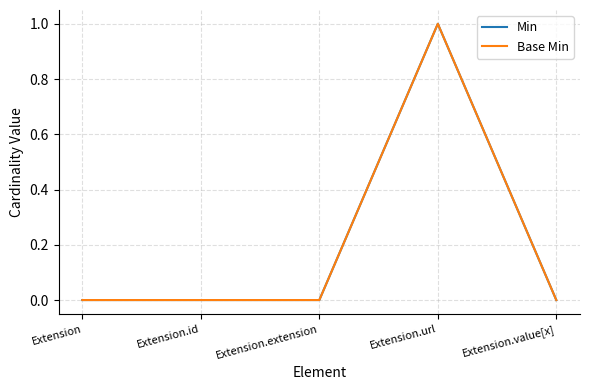

Is this an area chart (filled region under the line)?

No